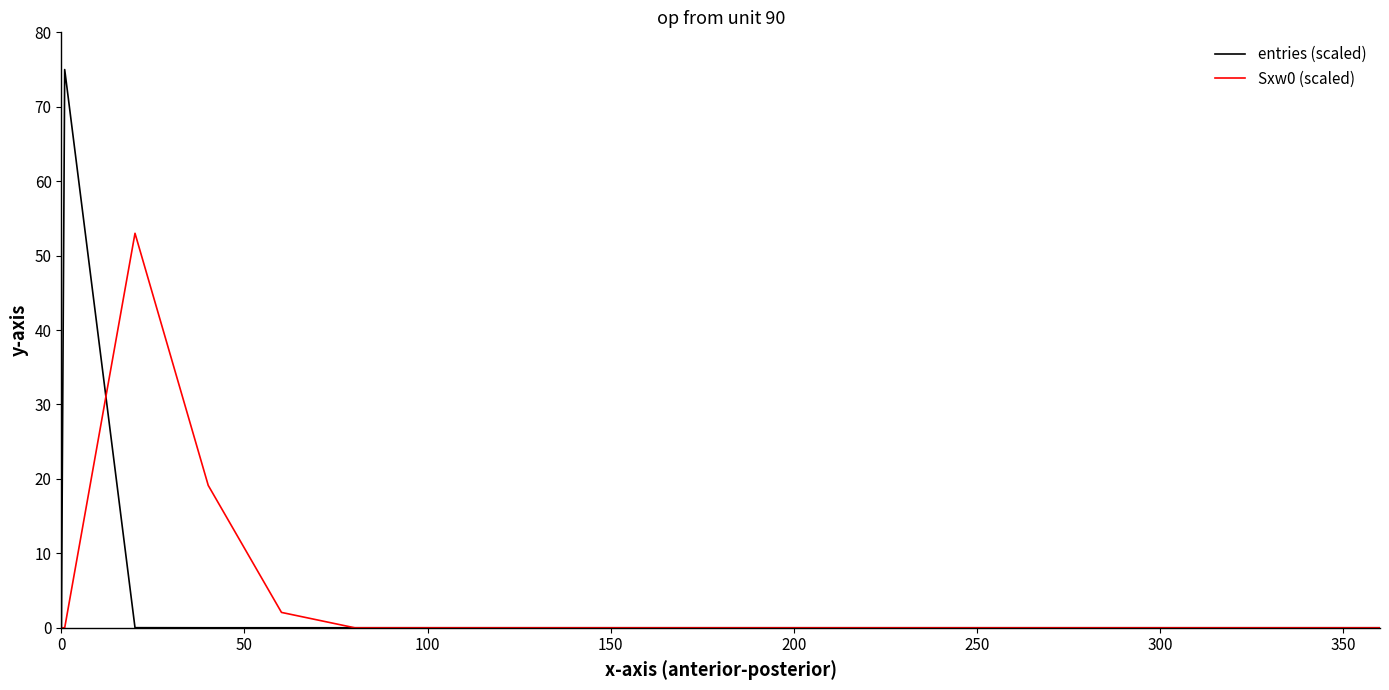

What is the greatest value displayed?

75.0